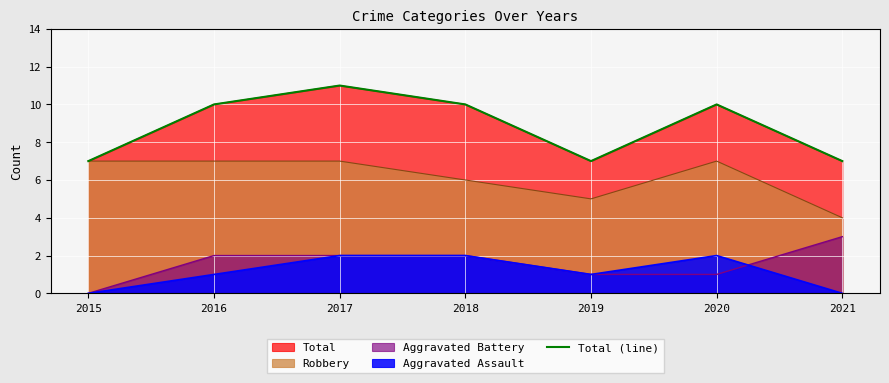

What is the value of the 3rd point from the left?

11